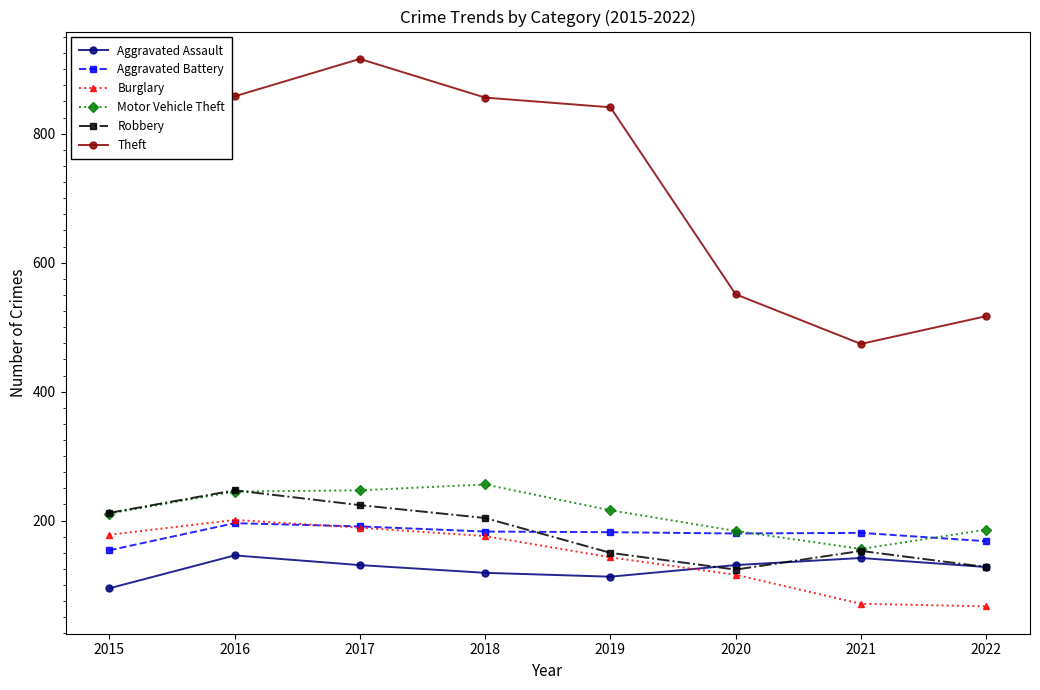

What is the value of the Theft point at the 5th from the left?

841